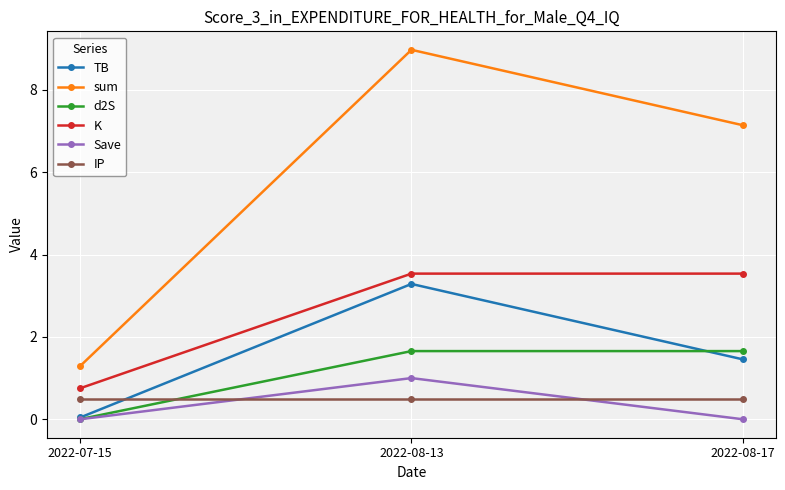

At which category is the sum across all series the highest?

2022-08-13